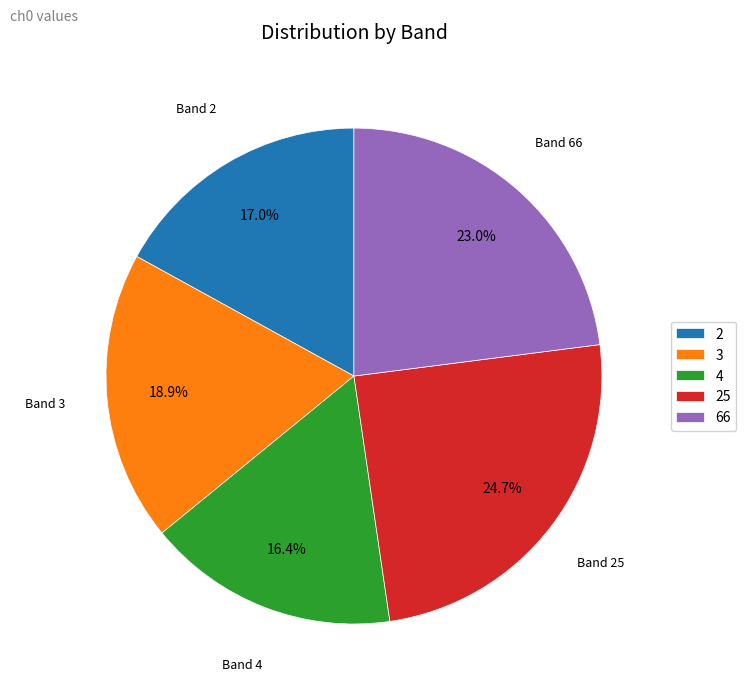

Combined, do 3 and 2 account for over 50%?

No